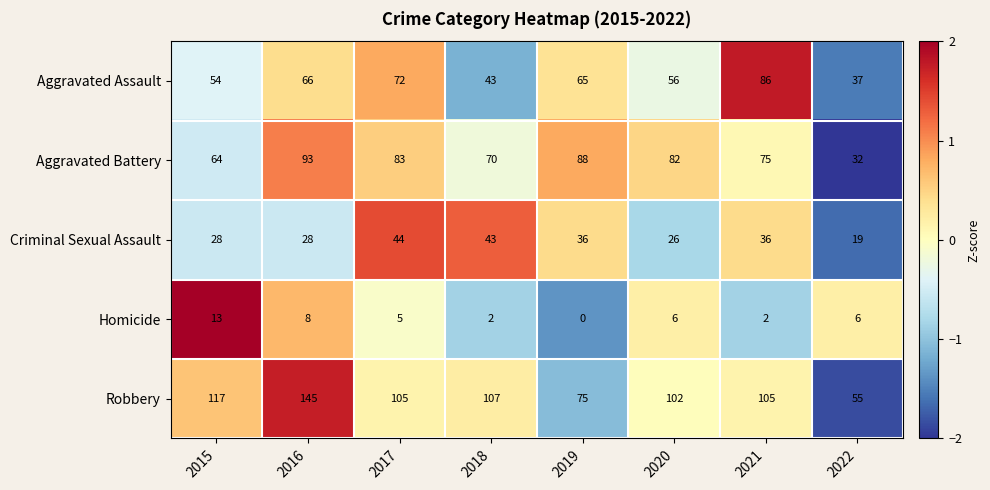

What is the average value of the Homicide series?

5